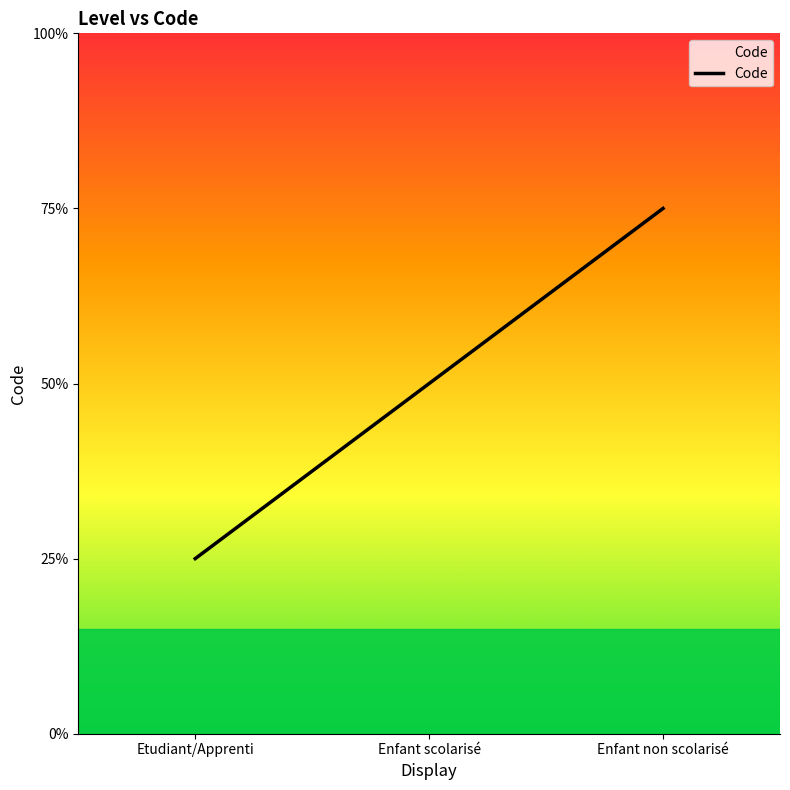

Count the values in the range 1 to 3.

3